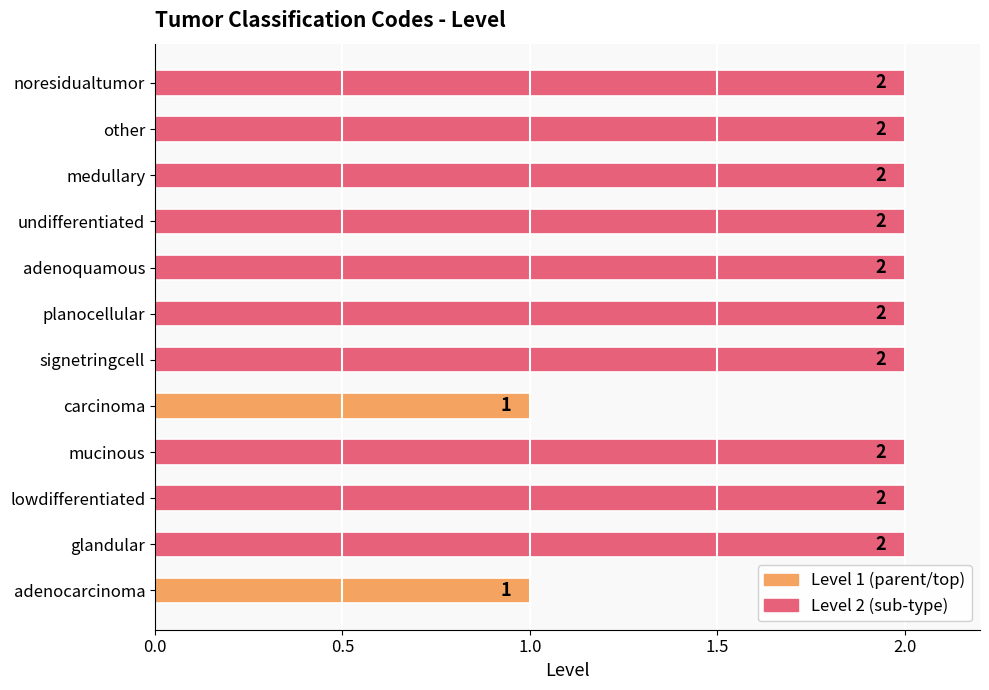

Are the bars grouped side by side (vs. stacked)?

No